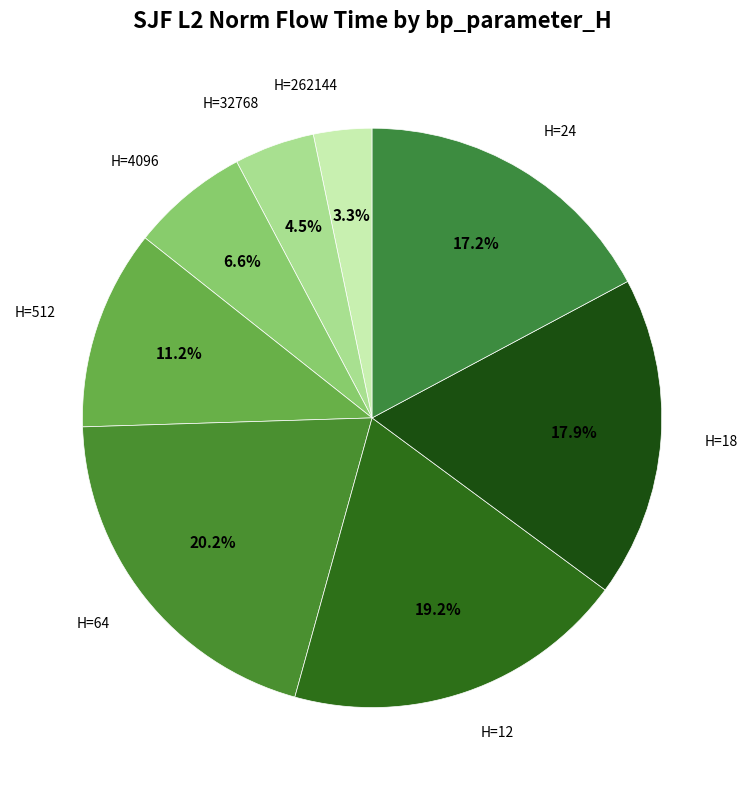

What is the smallest slice in the pie chart?

H=262144